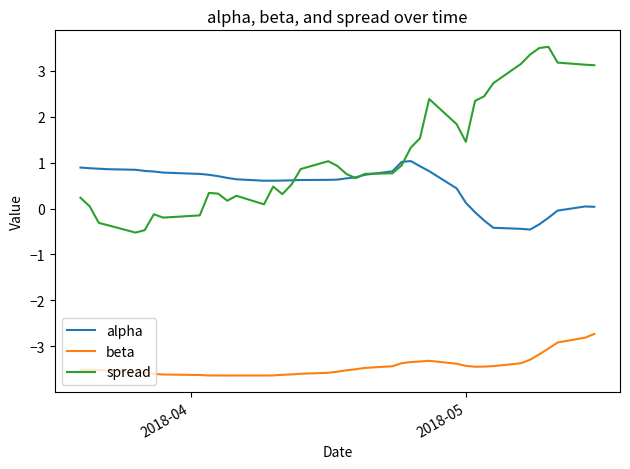

What is the greatest value displayed?

3.5